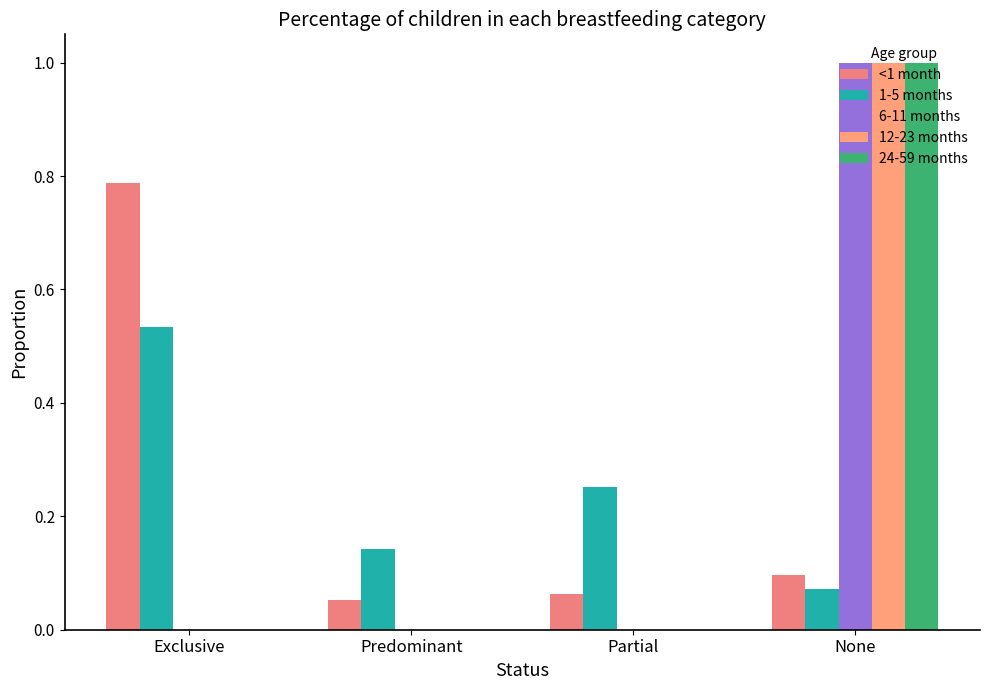

At None, list the series in order from largest to smallest.

6-11 months, 12-23 months, 24-59 months, <1 month, 1-5 months